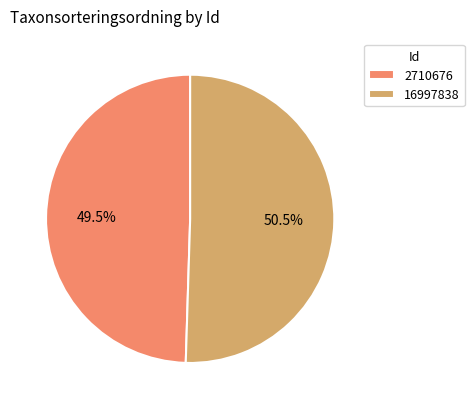

Is it true that 16997838 is 56% of the pie?

False